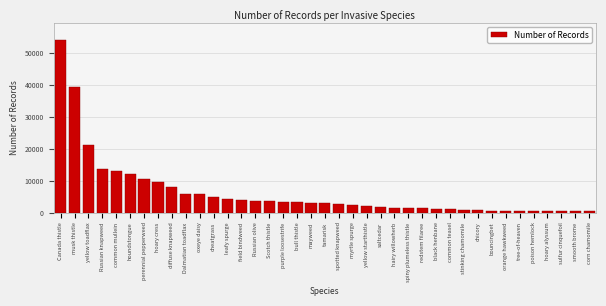

Is it true that the value at cheatgrass is 4823?

True